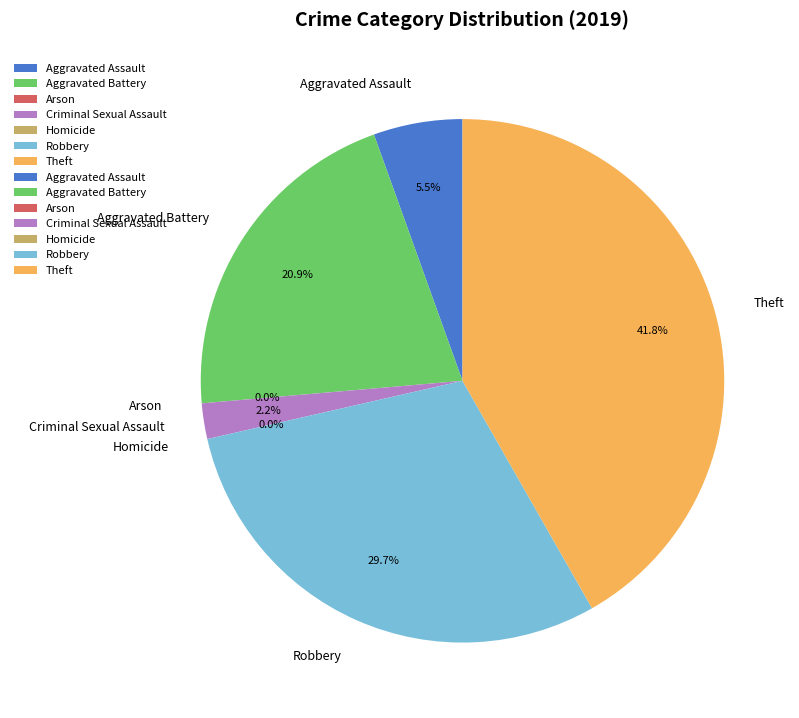

To the nearest percent, what is the average slice percentage?

14%